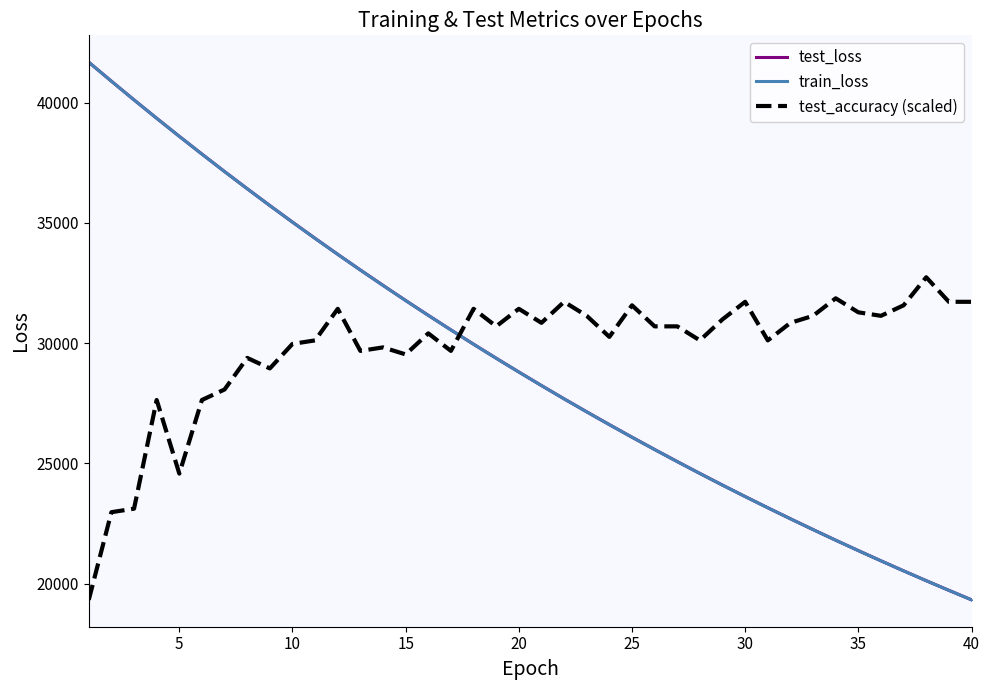

Between 3 and 28, which is larger?

3